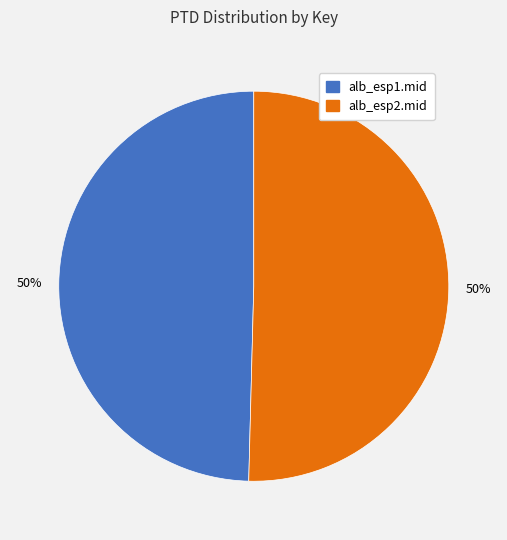

Is the sum of alb_esp2.mid and alb_esp1.mid greater than half?

Yes